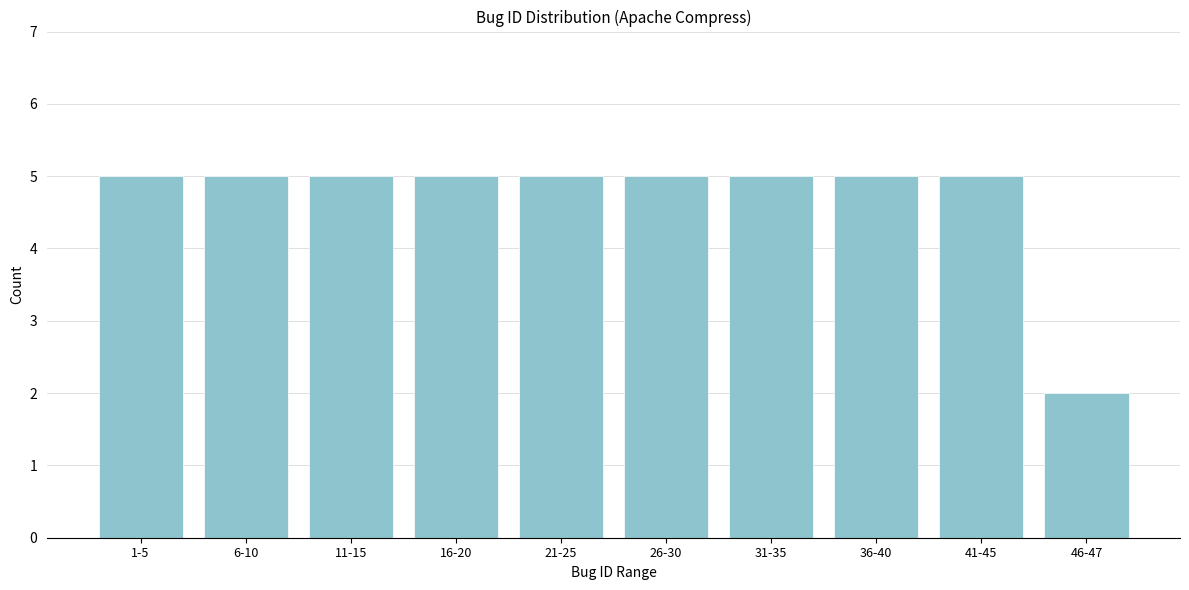

Reading right to left, what are all the values shown in this chart?

46-47=2	41-45=5	36-40=5	31-35=5	26-30=5	21-25=5	16-20=5	11-15=5	6-10=5	1-5=5